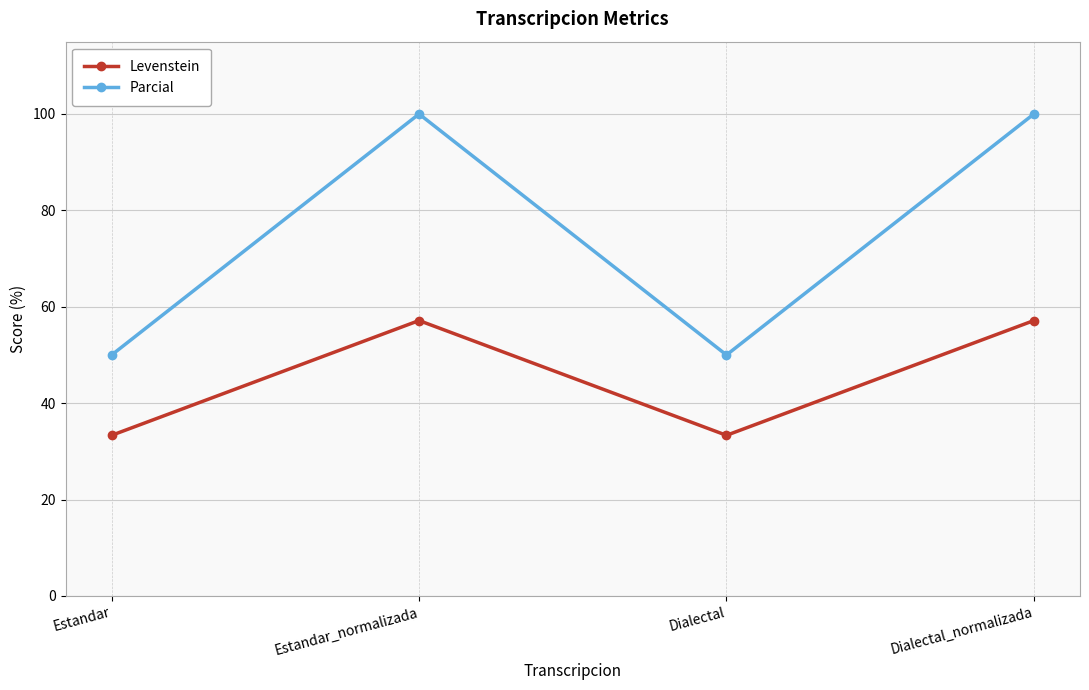

True or false: Levenstein has a value of 18.0 at Estandar_normalizada.

False